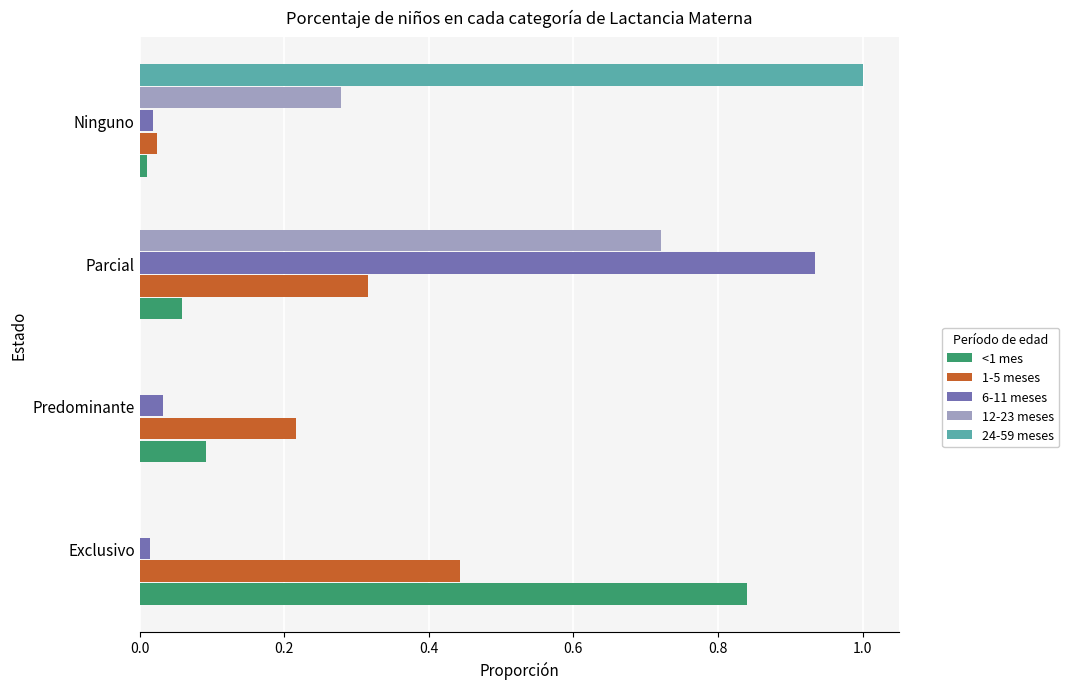

Count the number of categories in the chart.

4